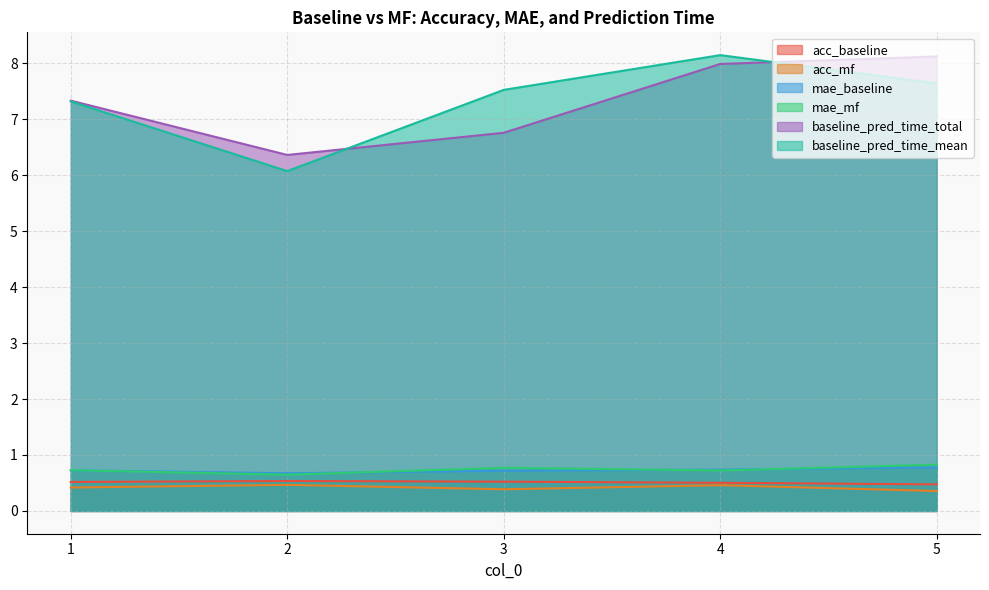

At how many categories does at least one series exceed 1?

5